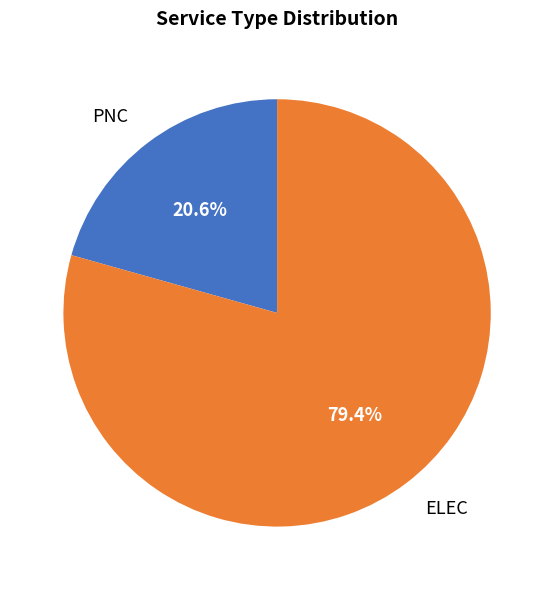

Count the number of slices in the pie.

2